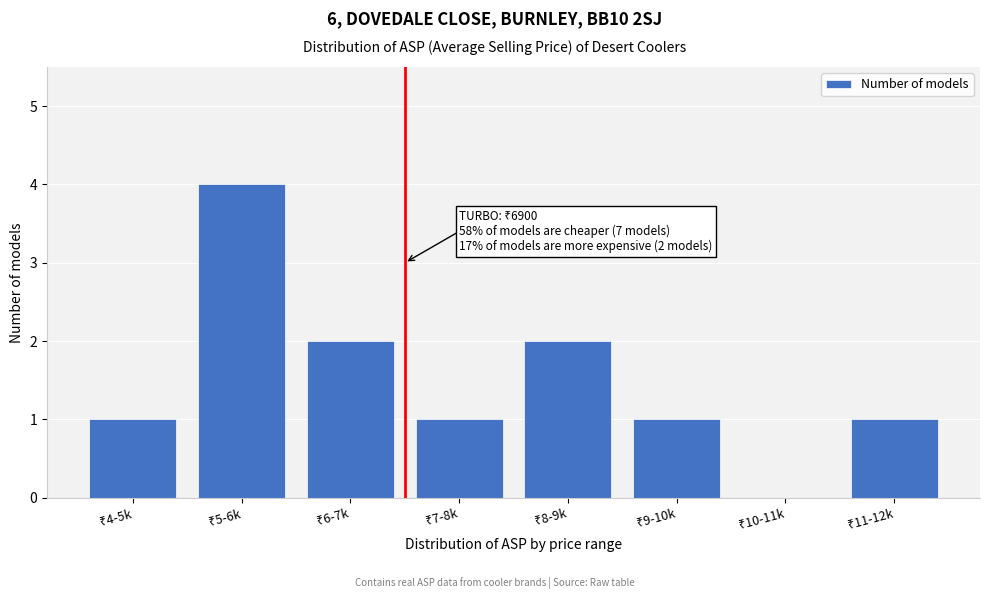

What is the maximum value shown in the chart?

4